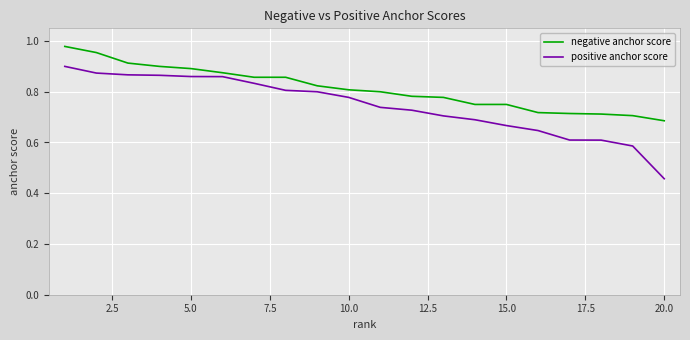

Which series has the widest spread of values?

positive anchor score